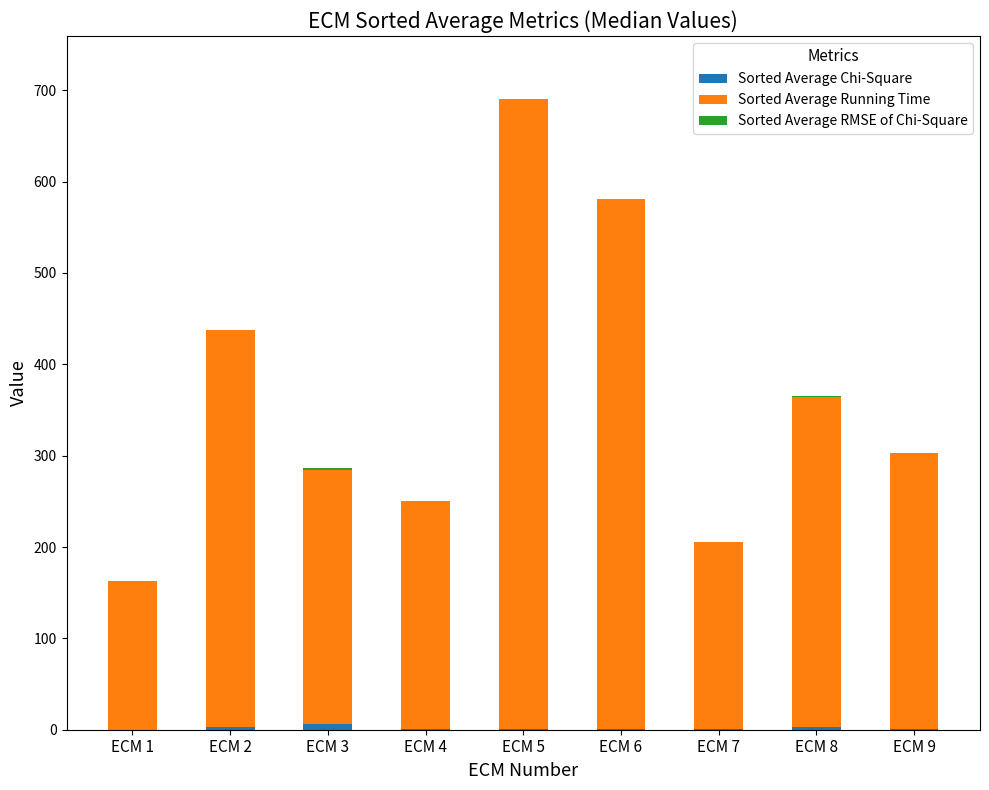

At which category is the sum across all series the highest?

ECM 5